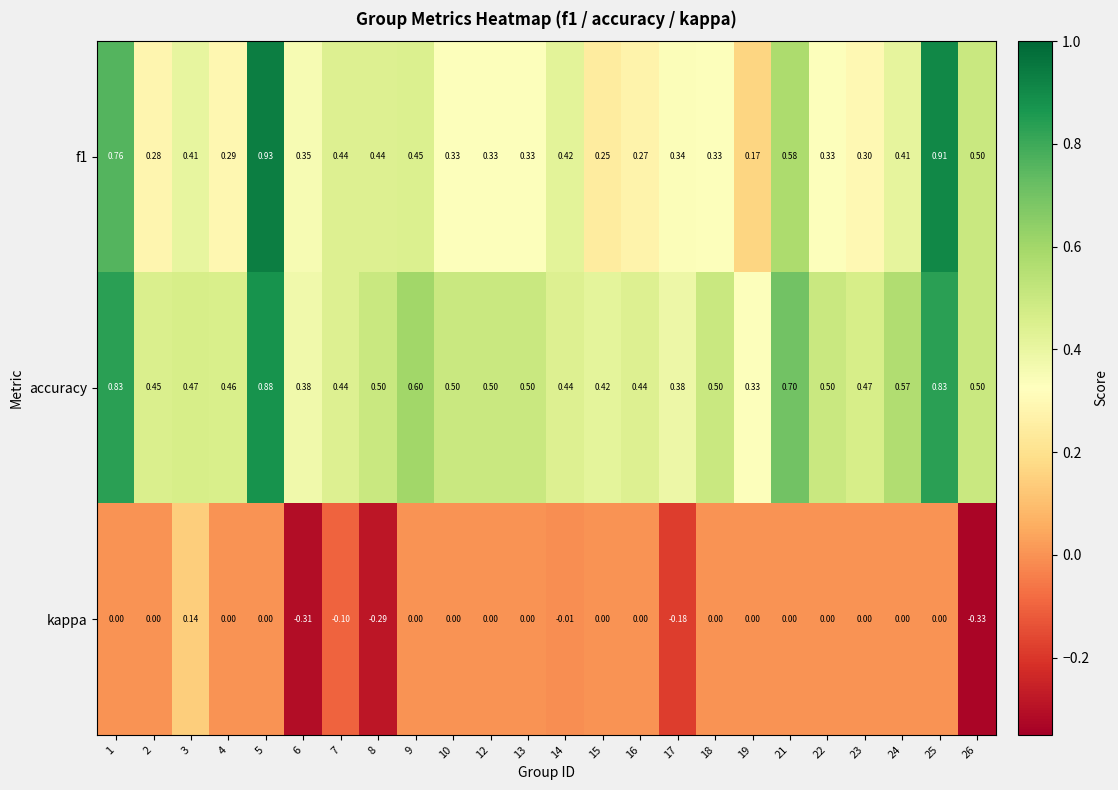

Which series has the largest range (max minus min)?

f1